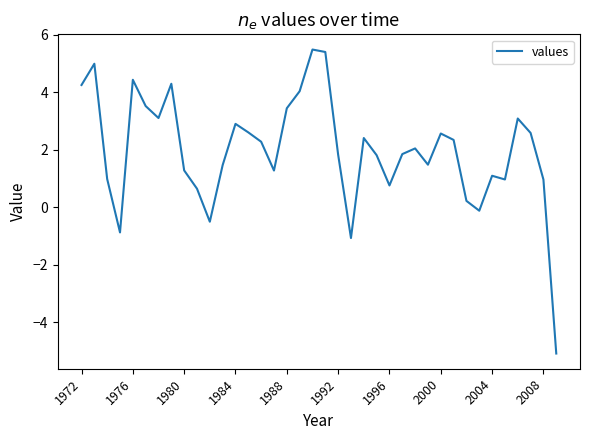

What is the minimum value shown in the chart?

-5.1